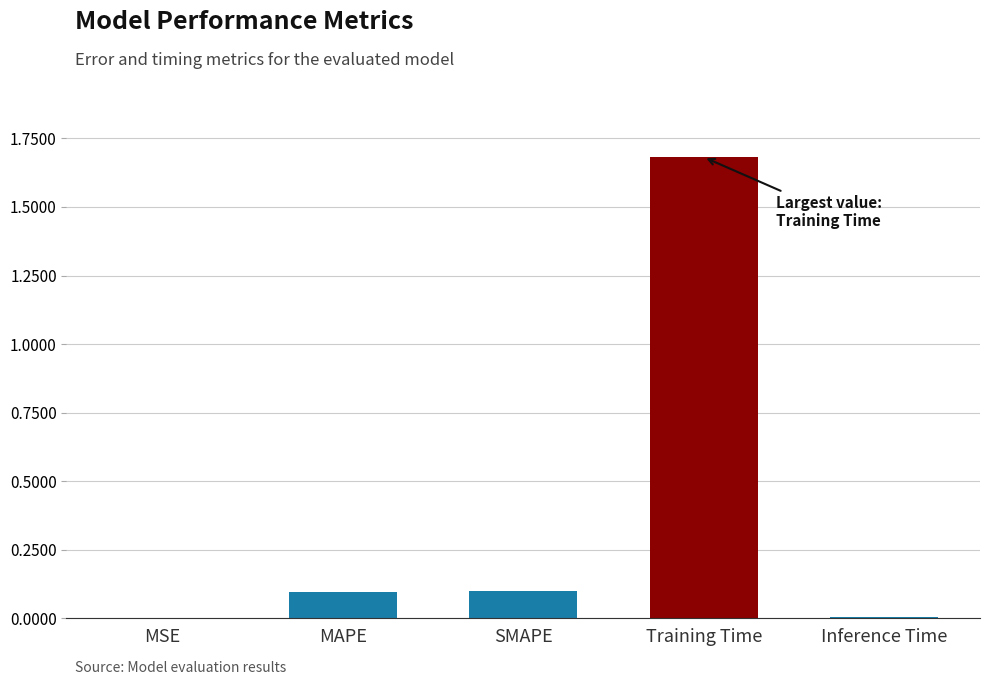

Is it true that the value at Training Time is 1.7?

True